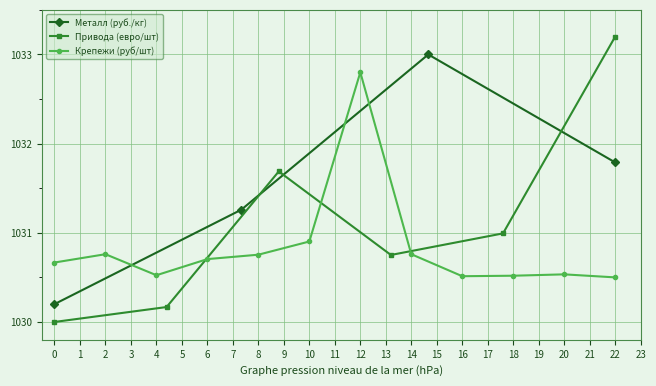

True or false: Металл (руб./кг) has more than 1 interior local peaks.

False